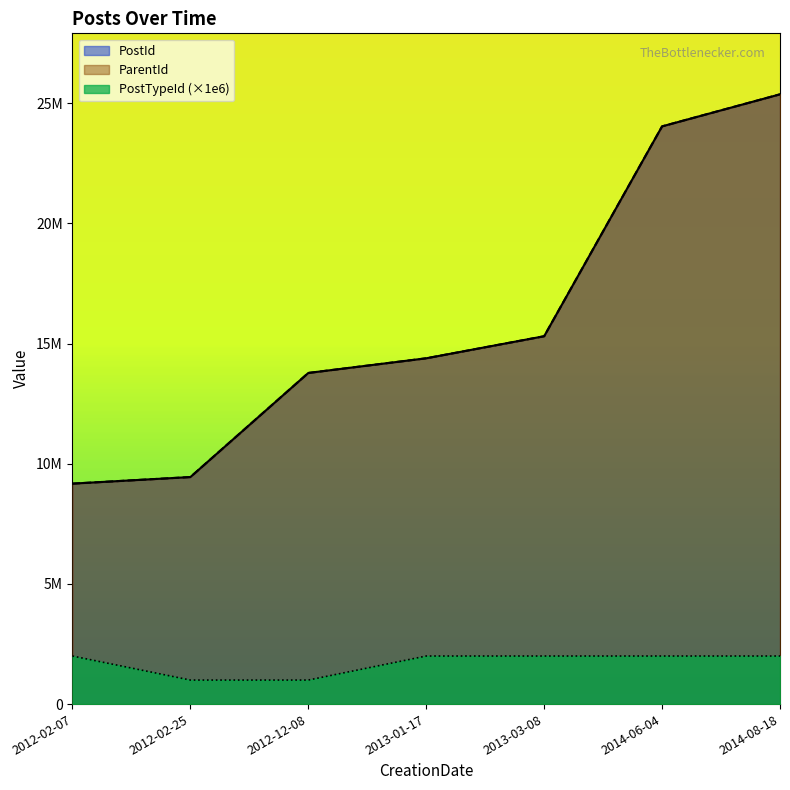

True or false: PostId and PostTypeId intersect in this chart.

False